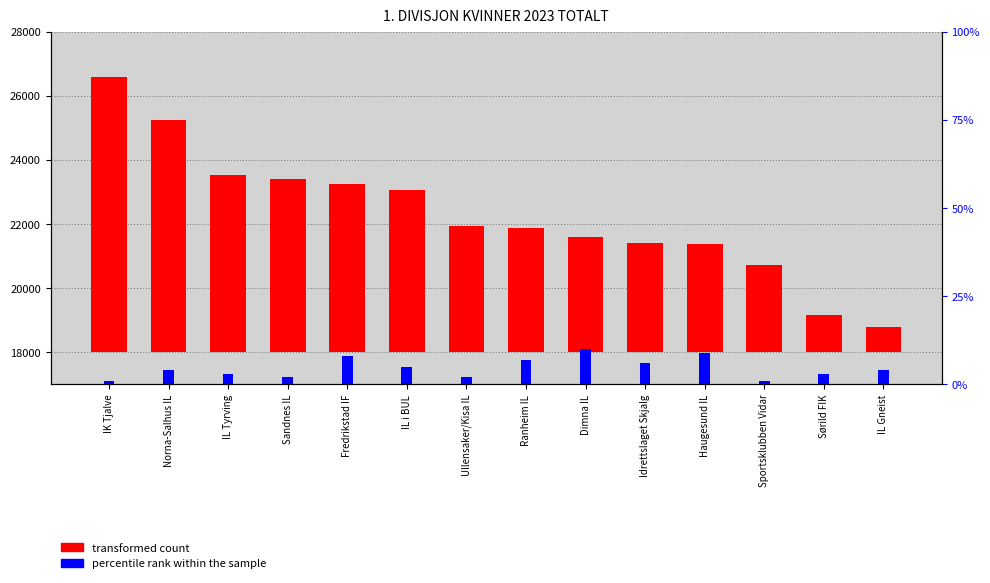

What is the label of the 4th bar from the right?

Haugesund IL